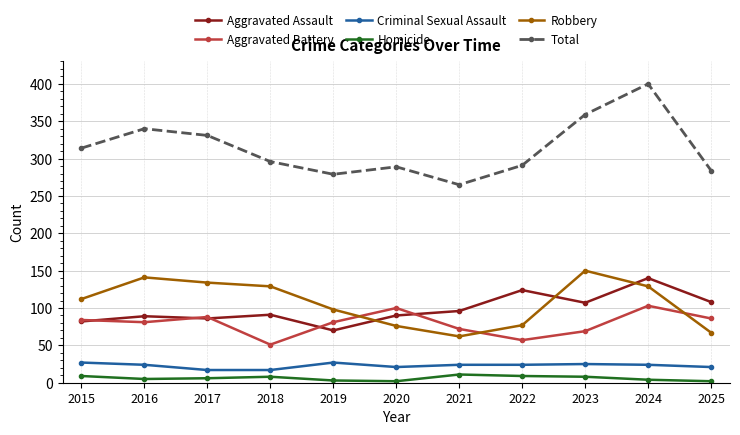

How many categories are shown in the chart?

11